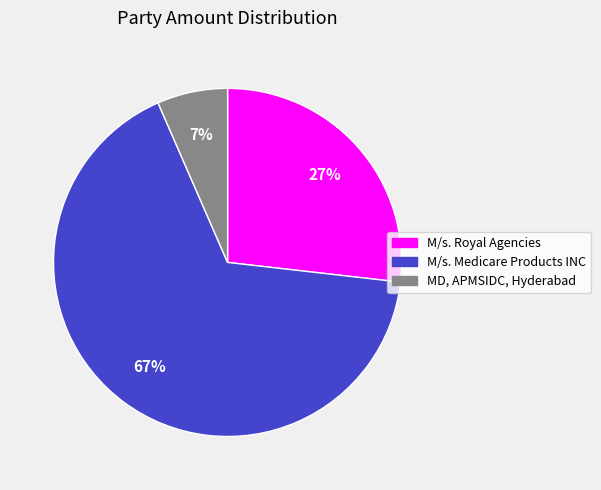

To the nearest percent, what portion does M/s. Royal Agencies represent?

27%